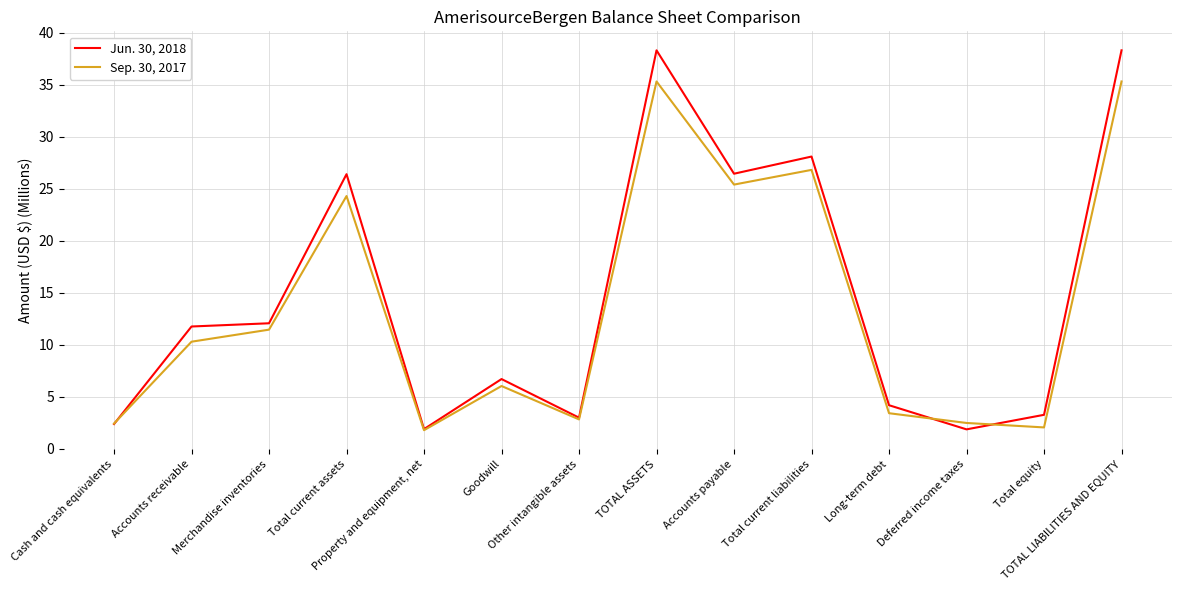

How many series are shown in this chart?

2